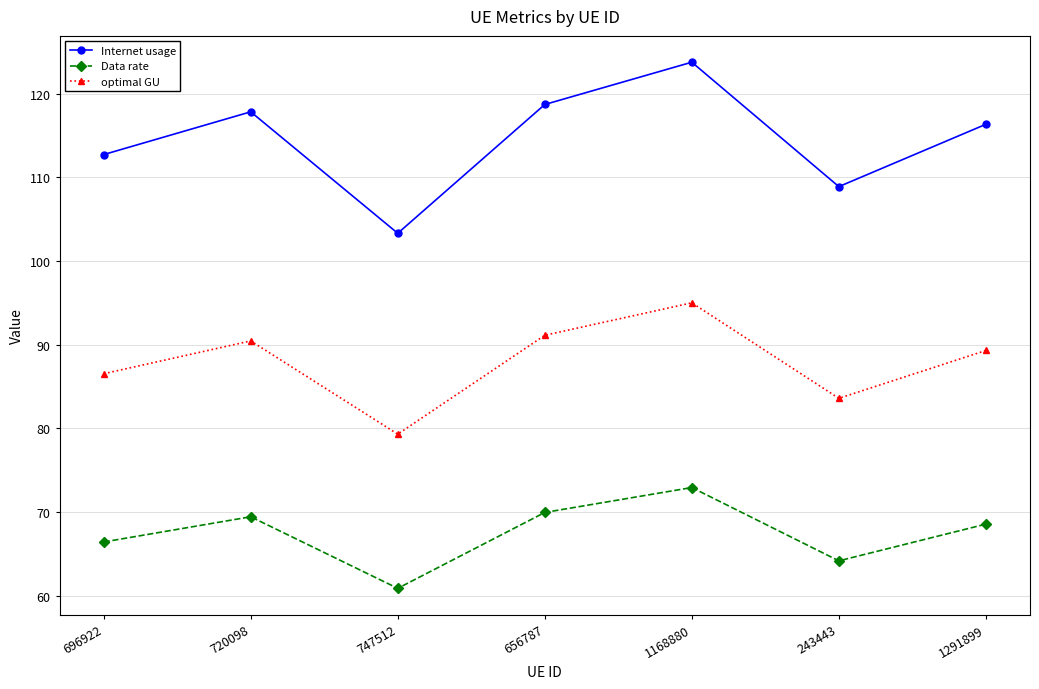

Does the chart display data point markers on the line(s)?

Yes